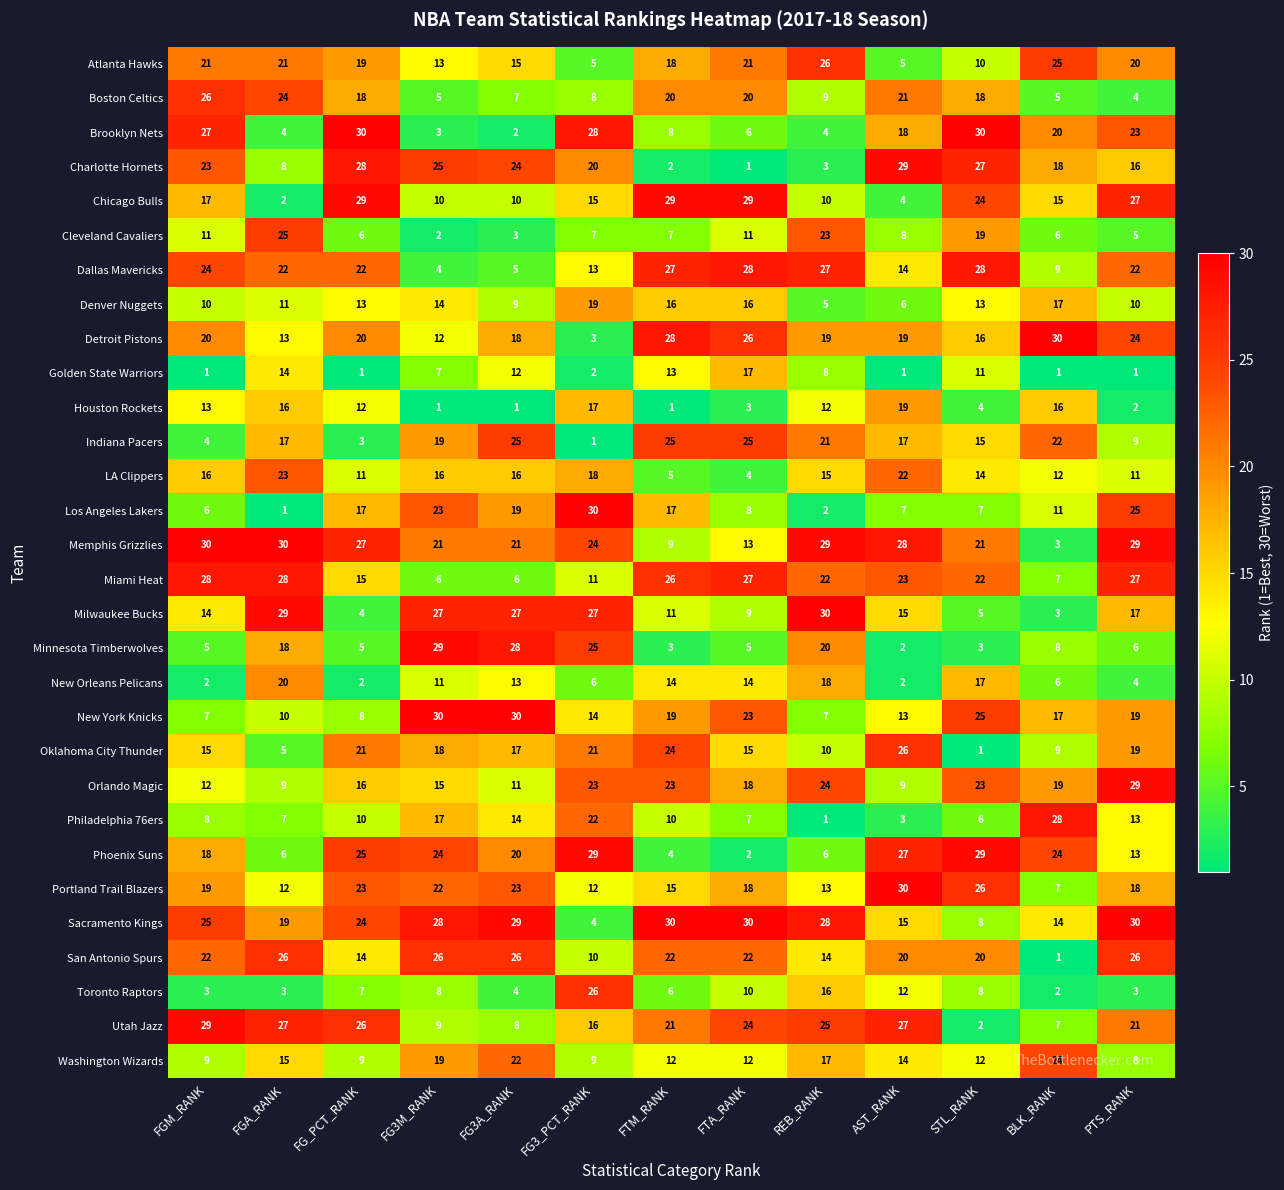

List the labels in order of Charlotte Hornets value, smallest first.

FTA_RANK, FTM_RANK, REB_RANK, FGA_RANK, PTS_RANK, BLK_RANK, FG3_PCT_RANK, FGM_RANK, FG3A_RANK, FG3M_RANK, STL_RANK, FG_PCT_RANK, AST_RANK